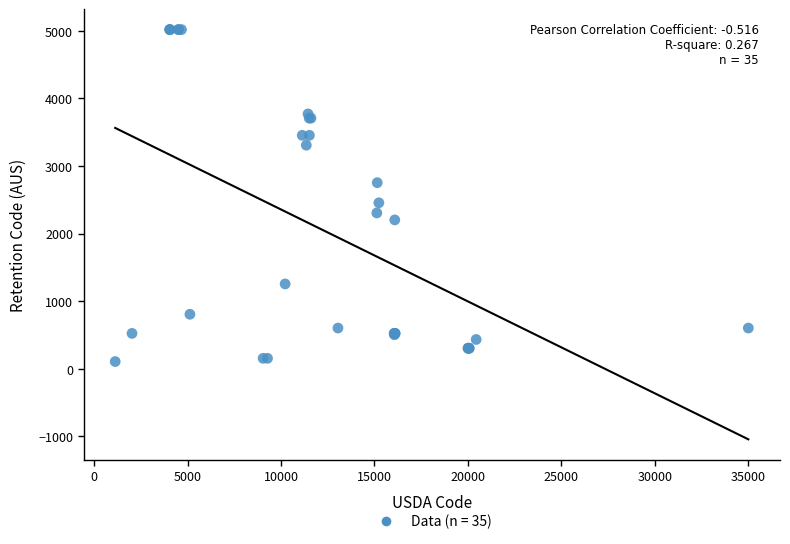

What Y value in the scatter plot is closest to 2562?

2455